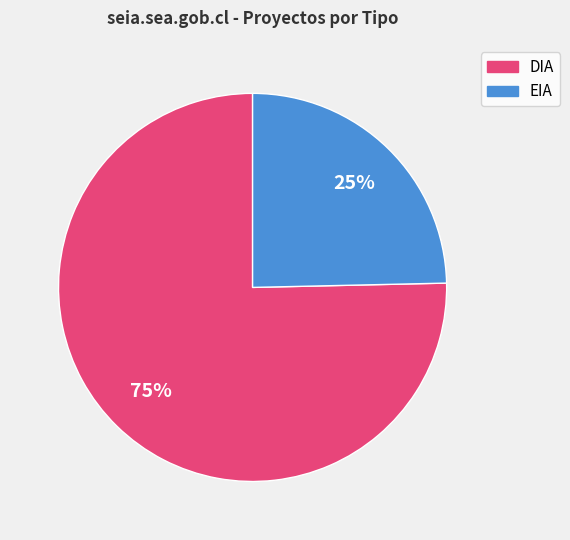

Which category accounts for the majority?

DIA